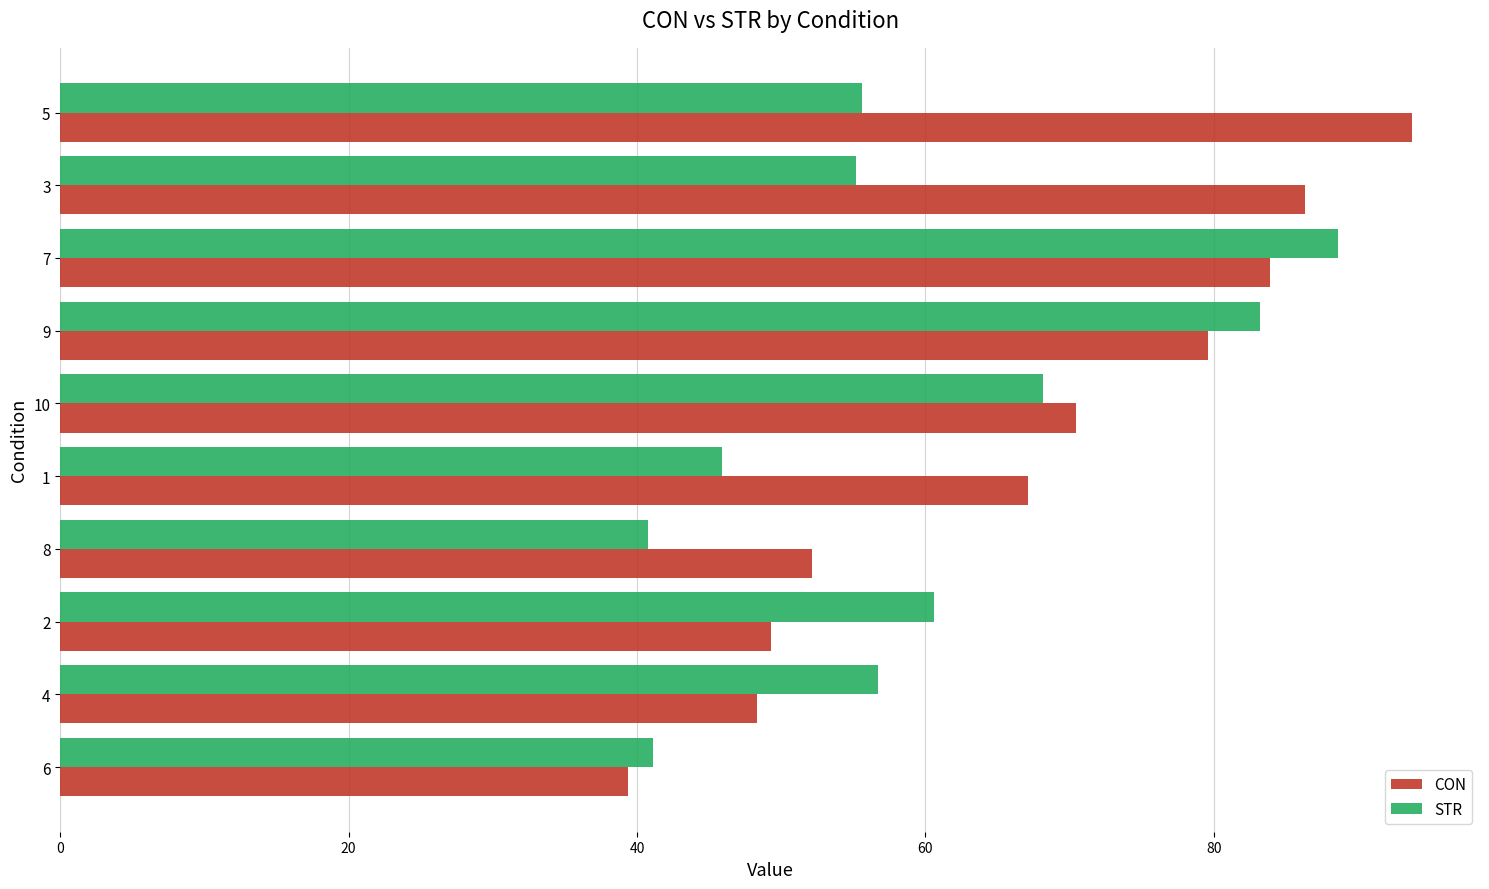

What is the difference between the second highest and minimum values in the STR series?

42.4